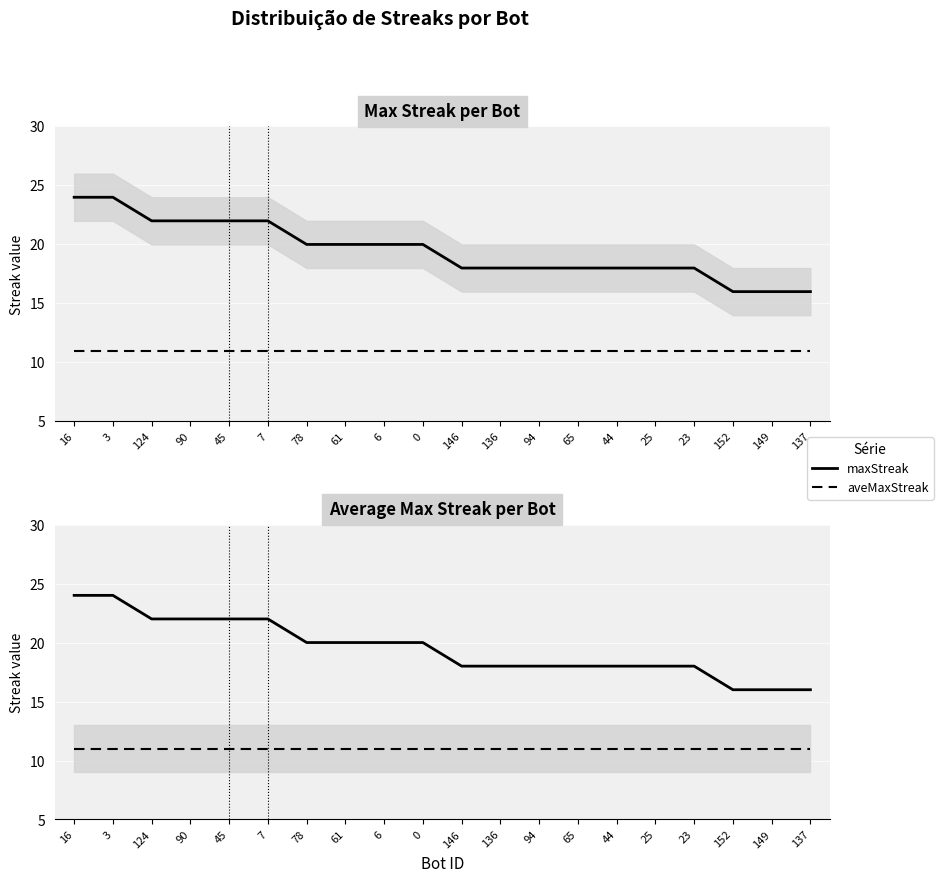

What is the approximate value of aveMaxStreak at 78?

11